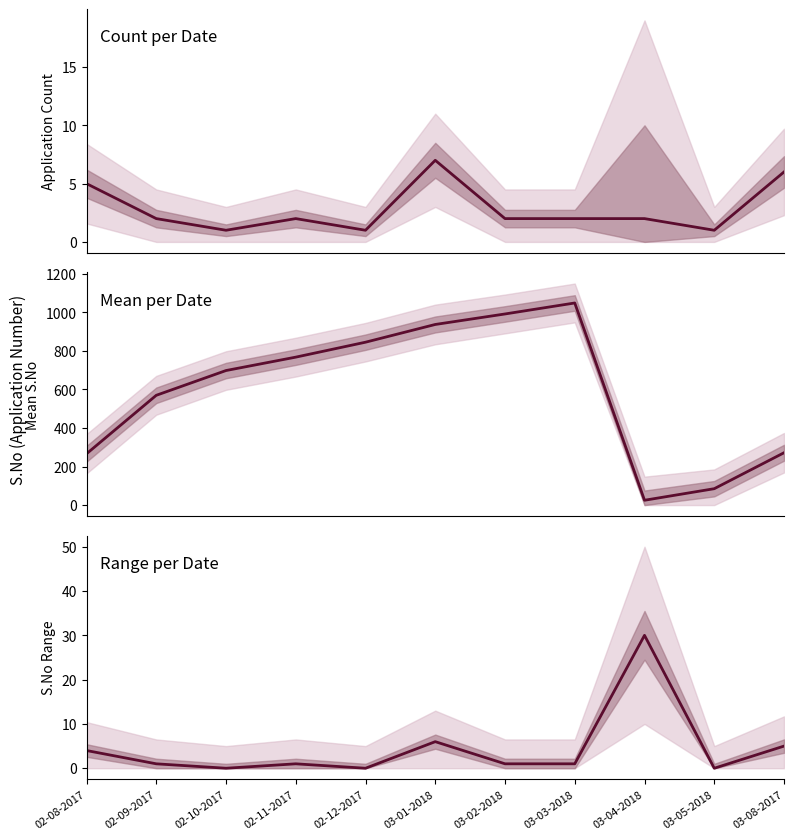

How many data points does each series have?

11